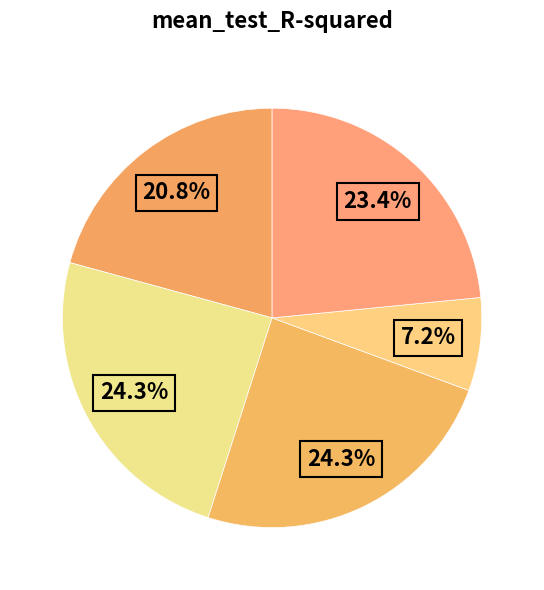

Count the number of slices in the pie.

5